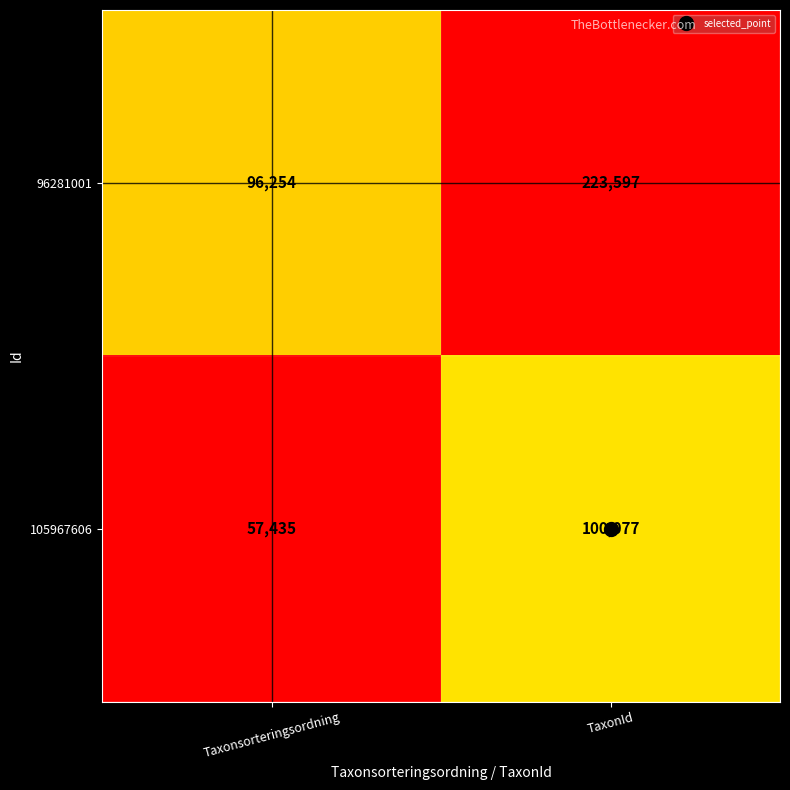

The 96281001 series shows 32662 at Taxonsorteringsordning. True or false?

False